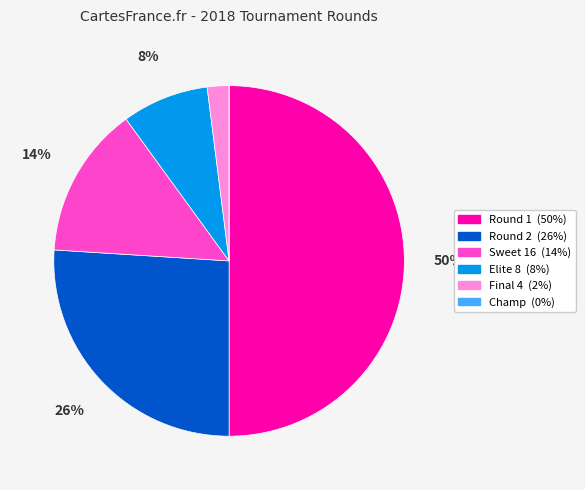

Is it true that Round 1 is 58% of the pie?

False